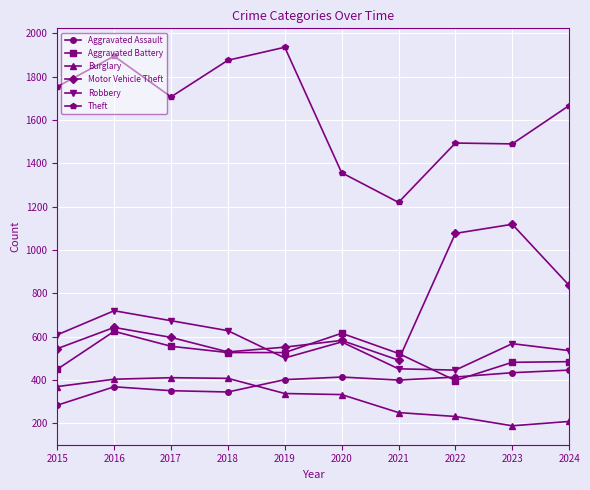

Which label corresponds to the smallest value in the chart?

2023